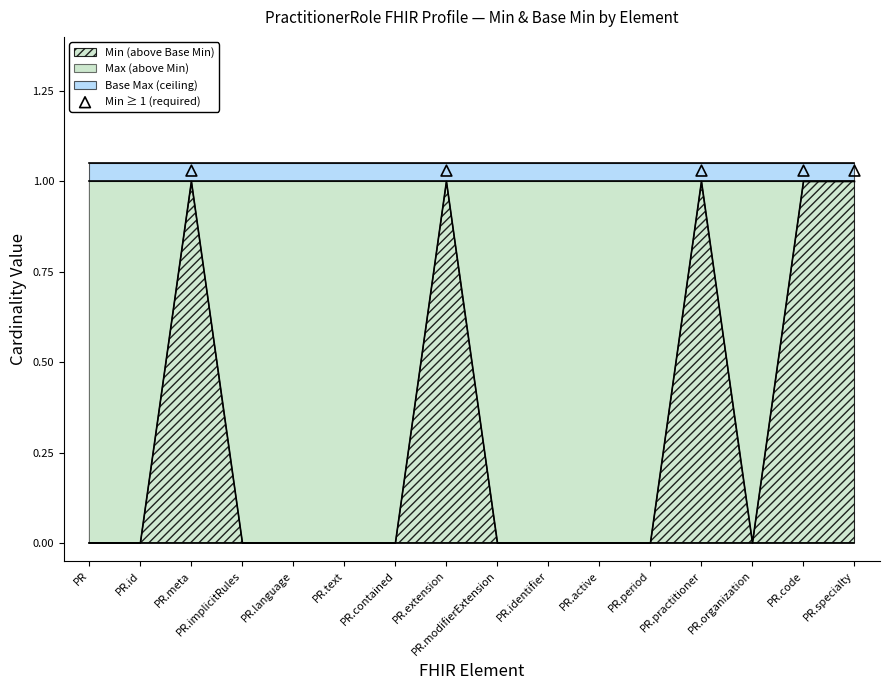

True or false: Min (above Base Min) has a value of 0 at PR.specialty.

False